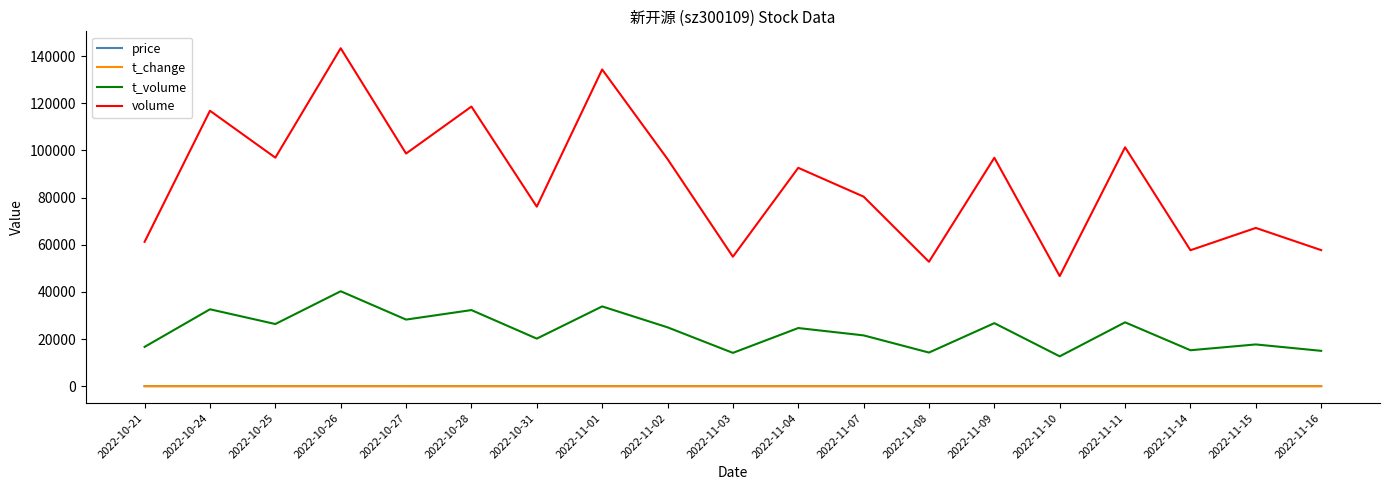

What is the total value across all series at 2022-10-21?

77964.3